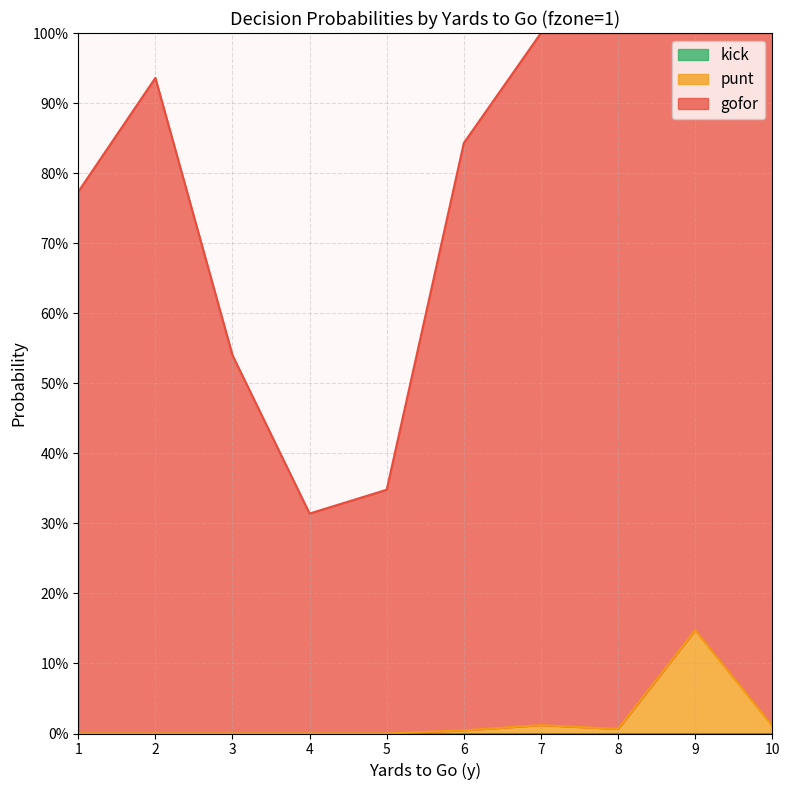

What is the sum of the gofor values at 4 and 3?

0.9